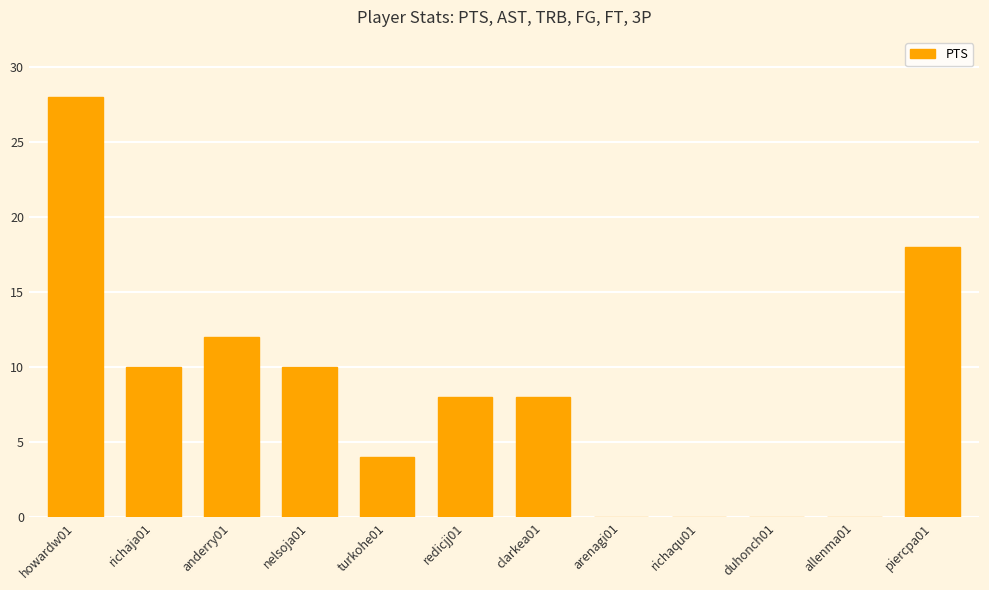

Which category has the highest value across all series?

howardw01